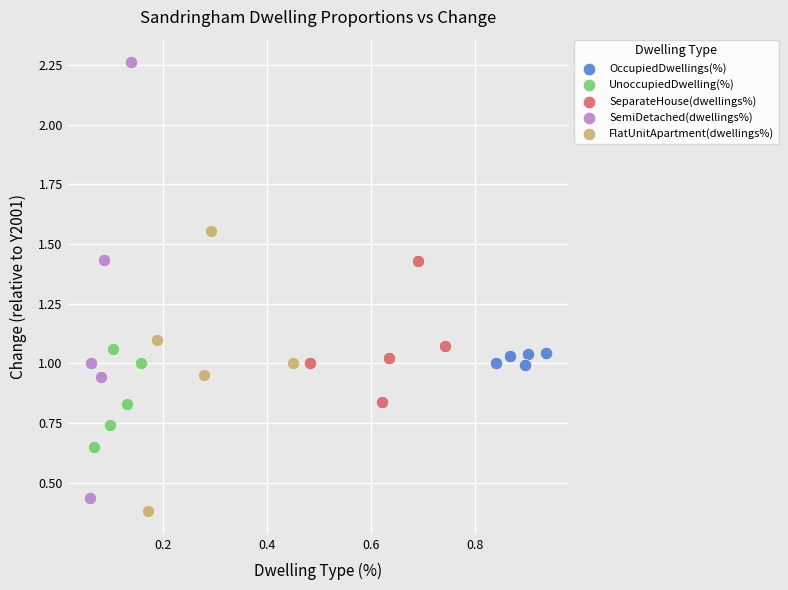

Which series reaches the maximum Y coordinate?

SemiDetached(dwellings%)